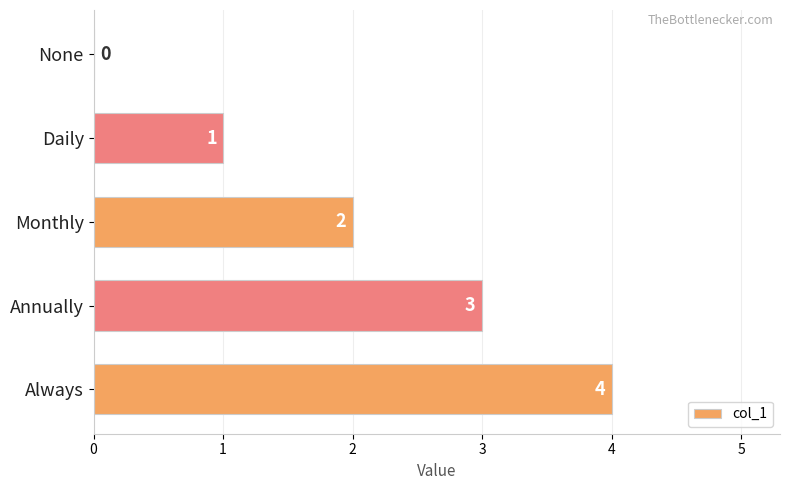

What is the sum of all values?

10